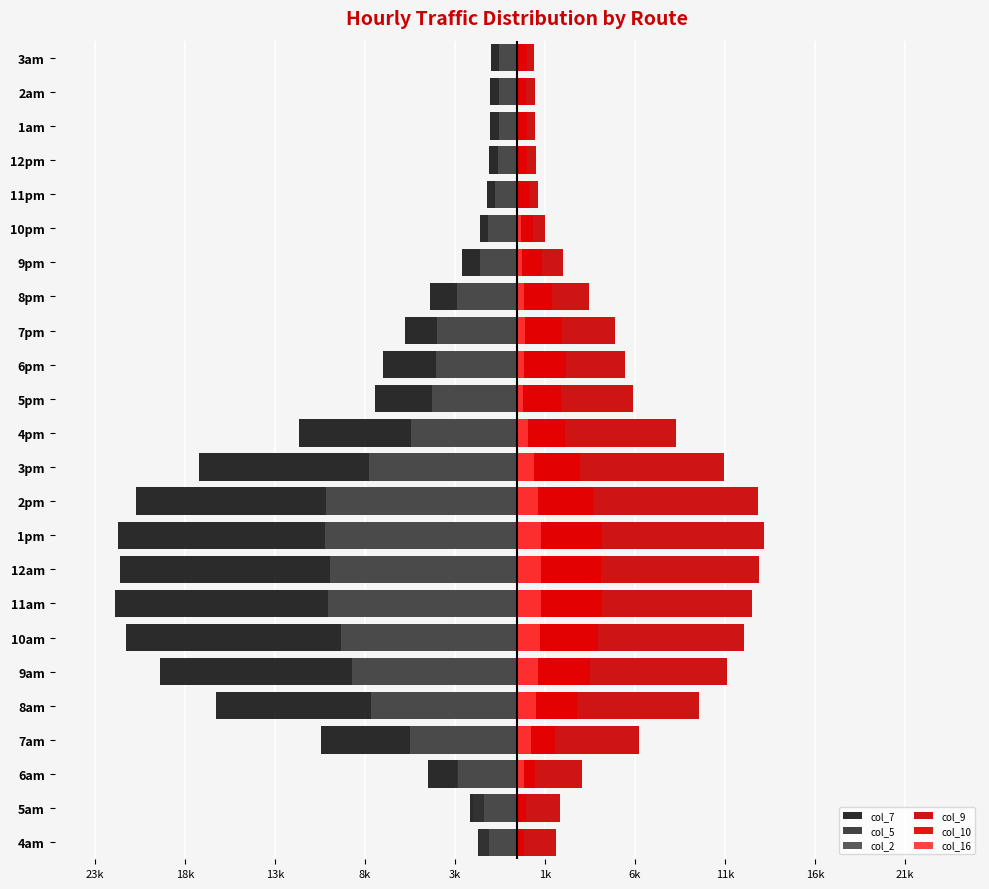

What is the sum of all col_7 values?

-235958.0